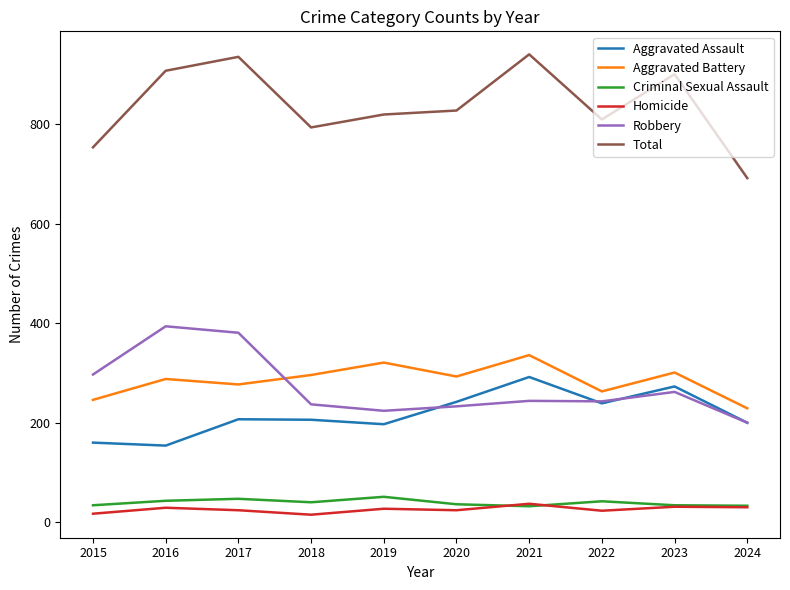

Read the Aggravated Assault value at 2021.

292